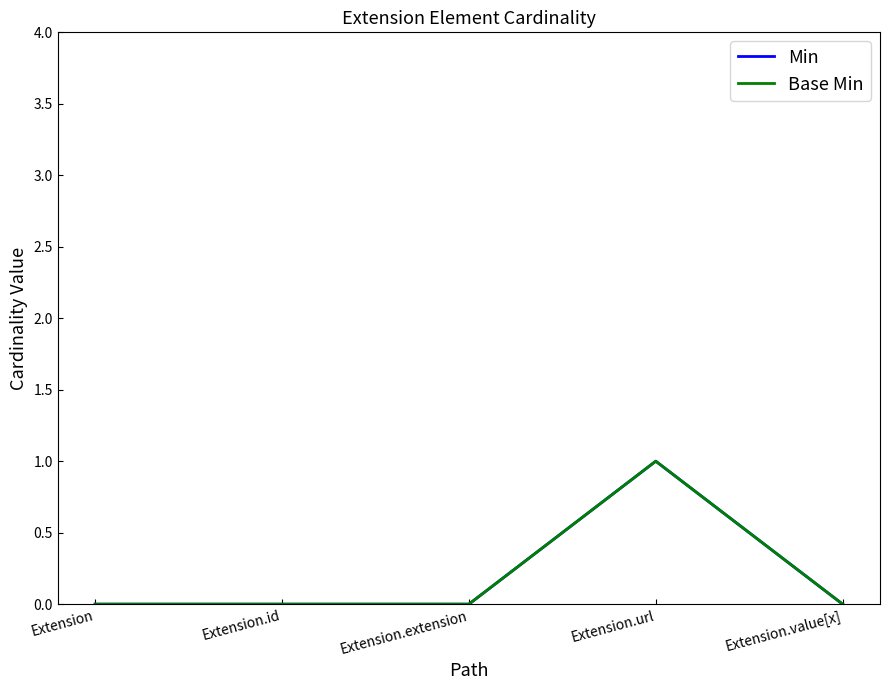

Is this an area chart (filled region under the line)?

No